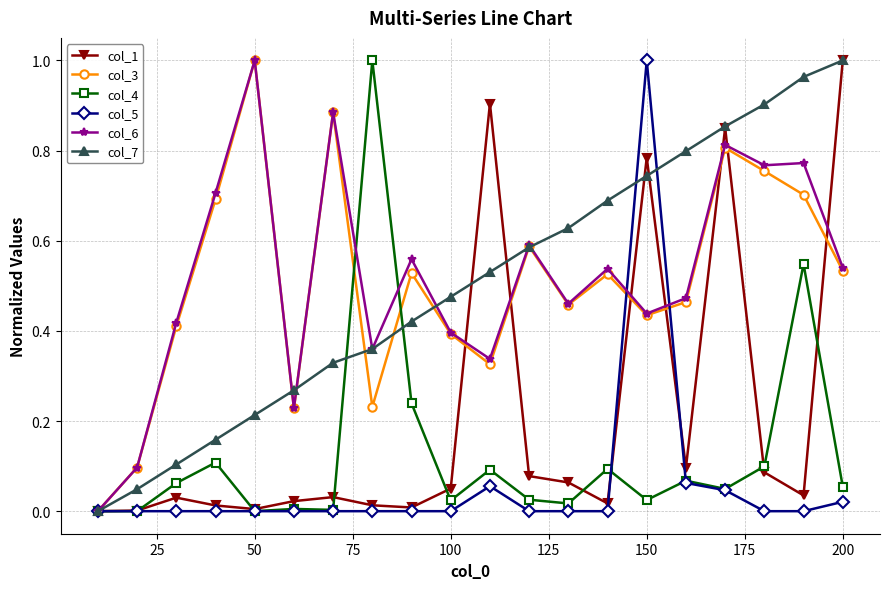

How many data points does each series have?

20